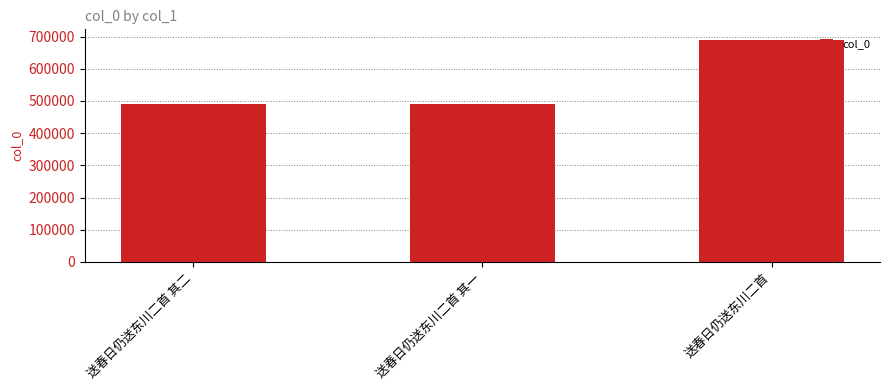

What is the ratio of the value at 送春日仍送东川二首 to the value at 送春日仍送东川二首 其一?

1.4